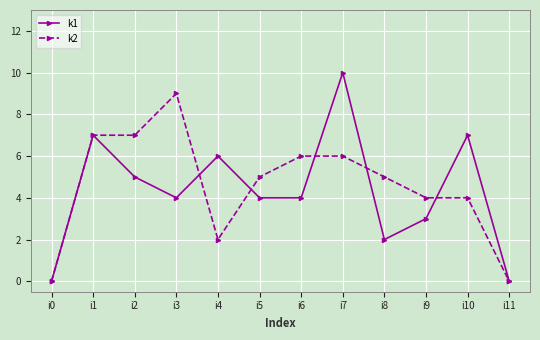

List the series in order of their peak value, highest first.

k1, k2